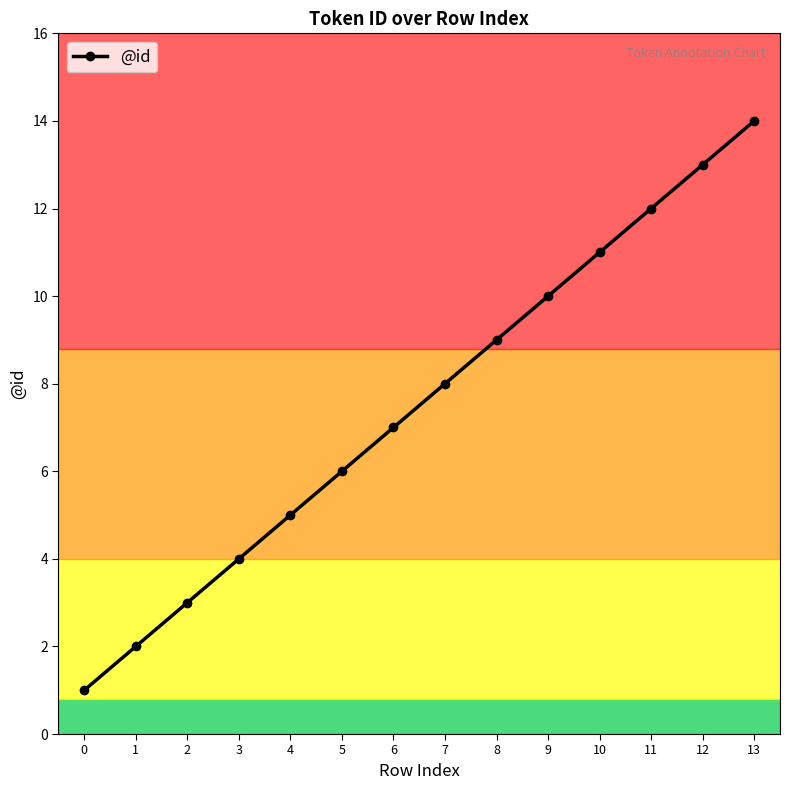

What is the sum of the values at 5 and 7?

14